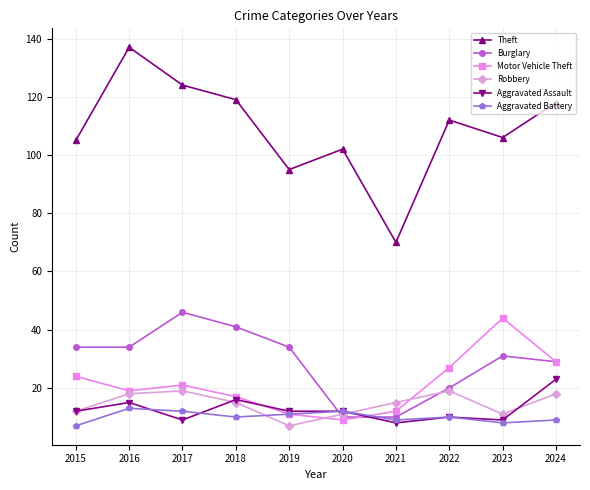

What is the value of the Burglary point at the 5th from the left?

34